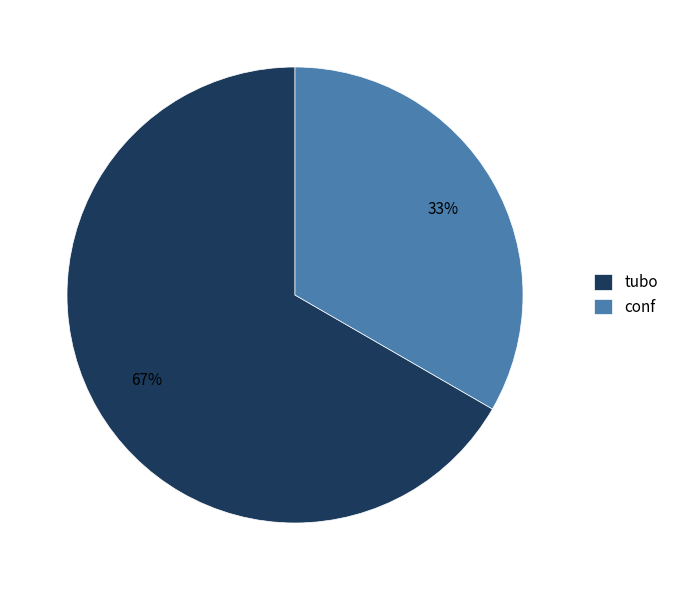

What percentage is the conf slice, to the nearest percent?

33%